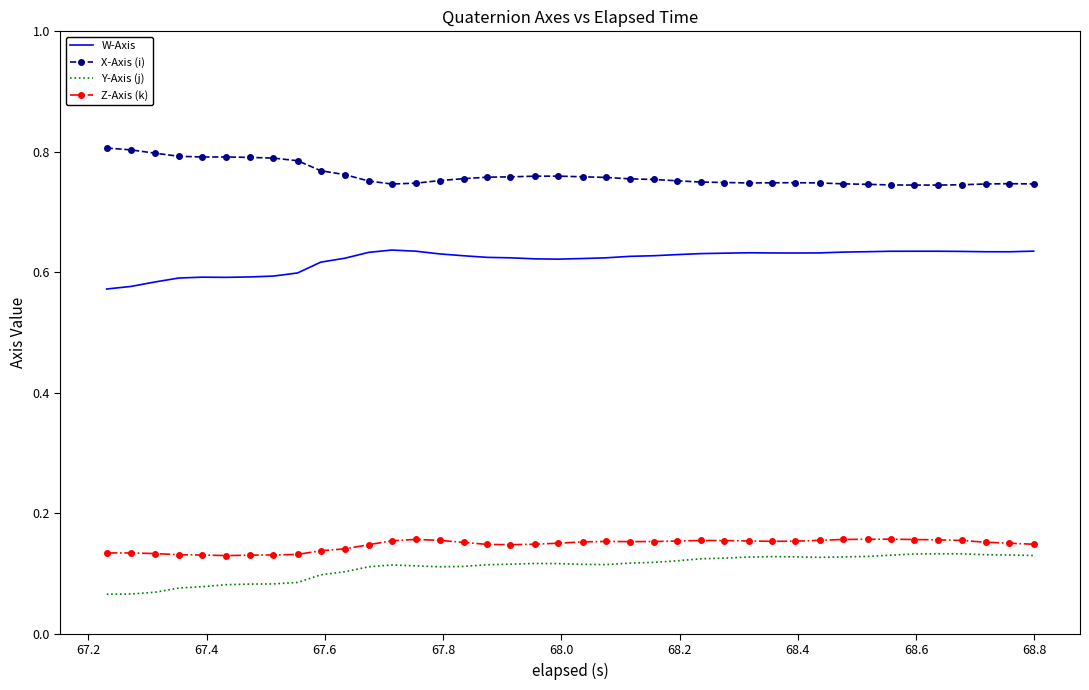

Which series has the largest total across all categories?

X-Axis (i)